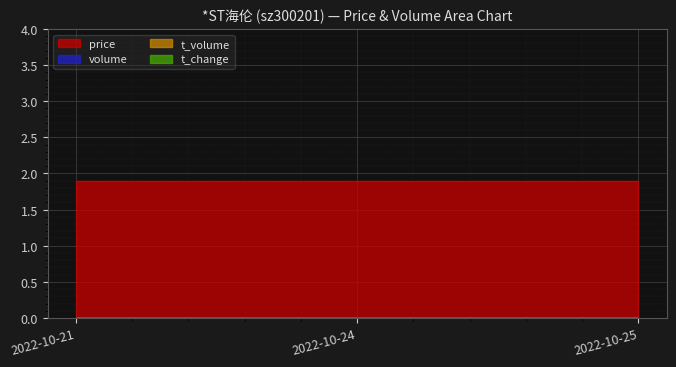

Is it true that price equals 1.9 at 2022-10-21?

True